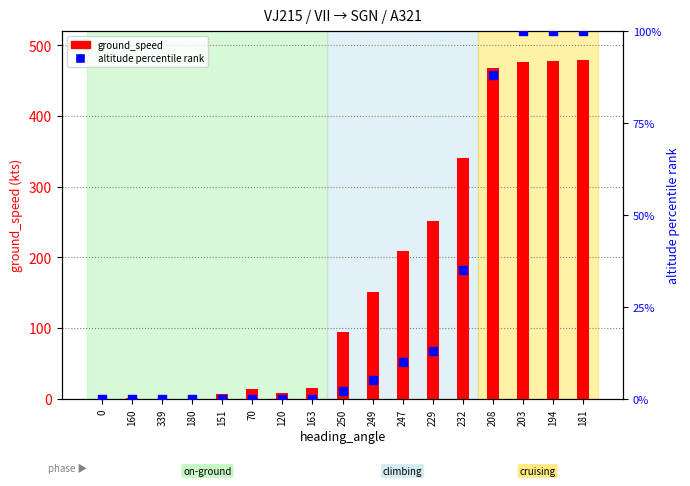

Is the value of altitude percentile rank at 180 greater than the value of ground_speed at 163?

No